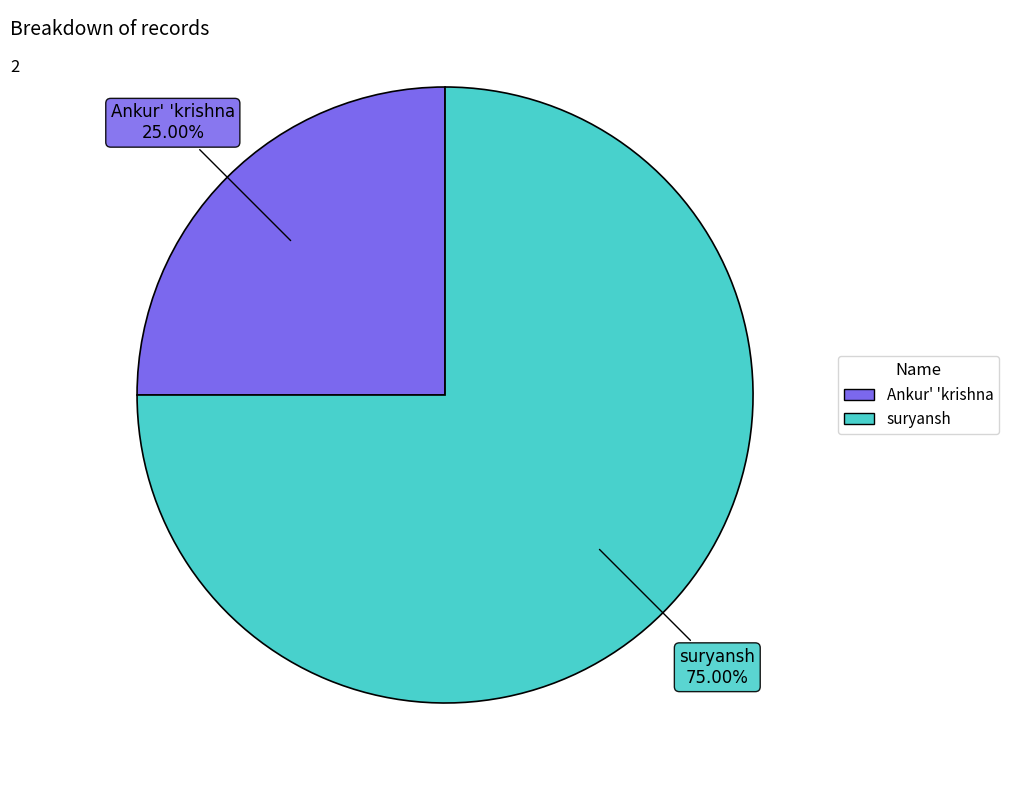

To the nearest percent, what is the difference between the Ankur' 'krishna and suryansh slice percentages?

50%